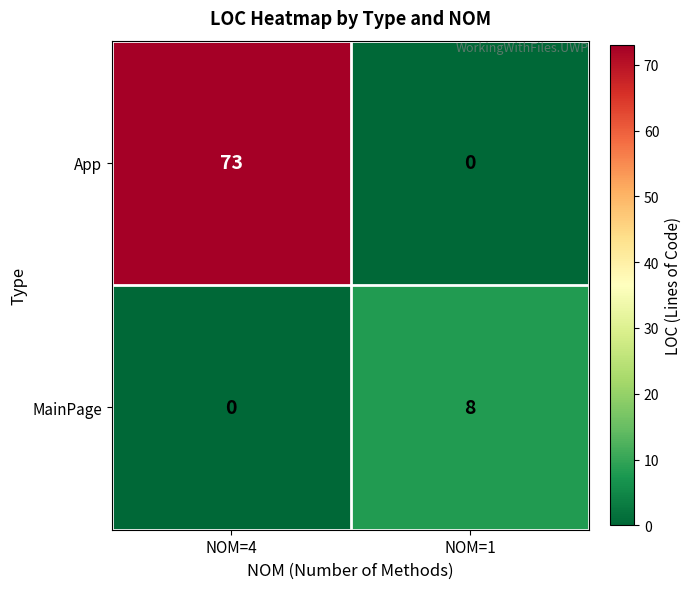

At which category is the sum across all series the highest?

NOM=4